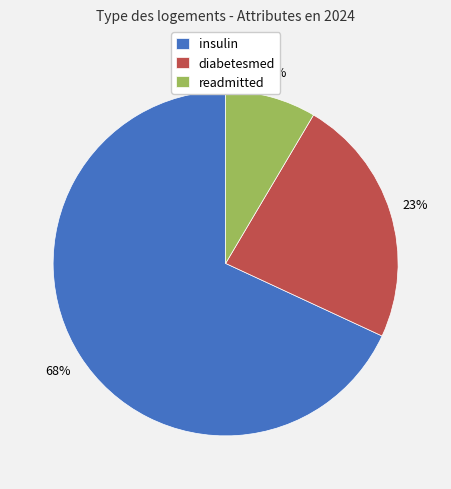

To the nearest percent, what is the average slice percentage?

33%